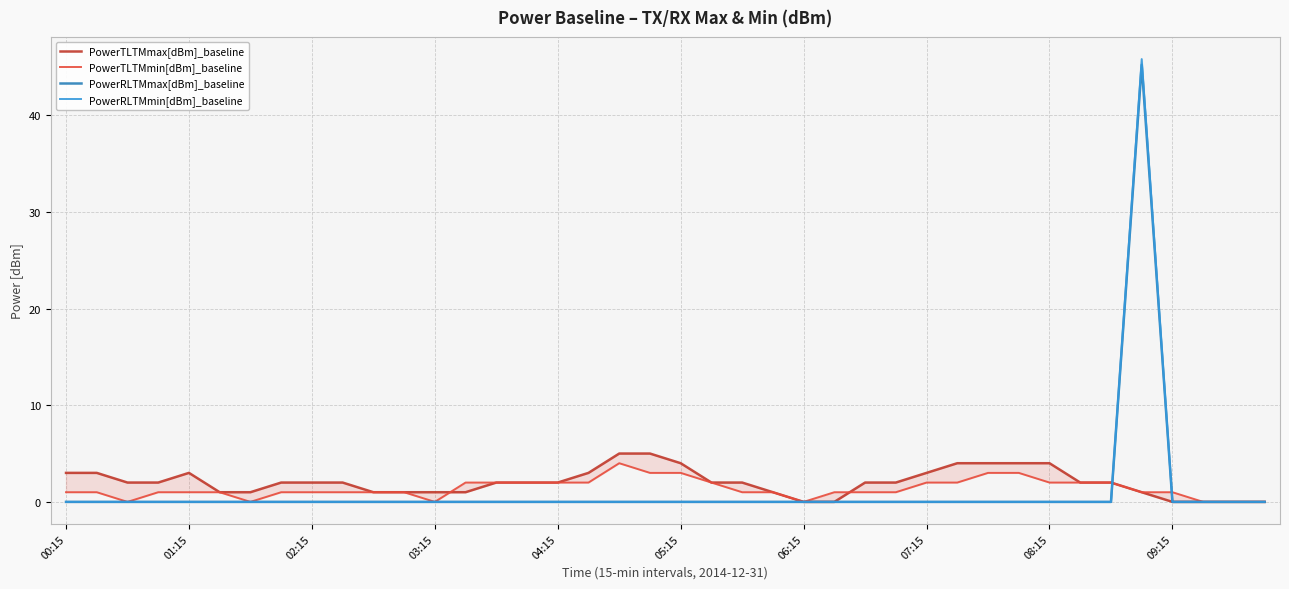

True or false: PowerTLTMmin[dBm]_baseline and PowerRLTMmax[dBm]_baseline cross at least once.

True